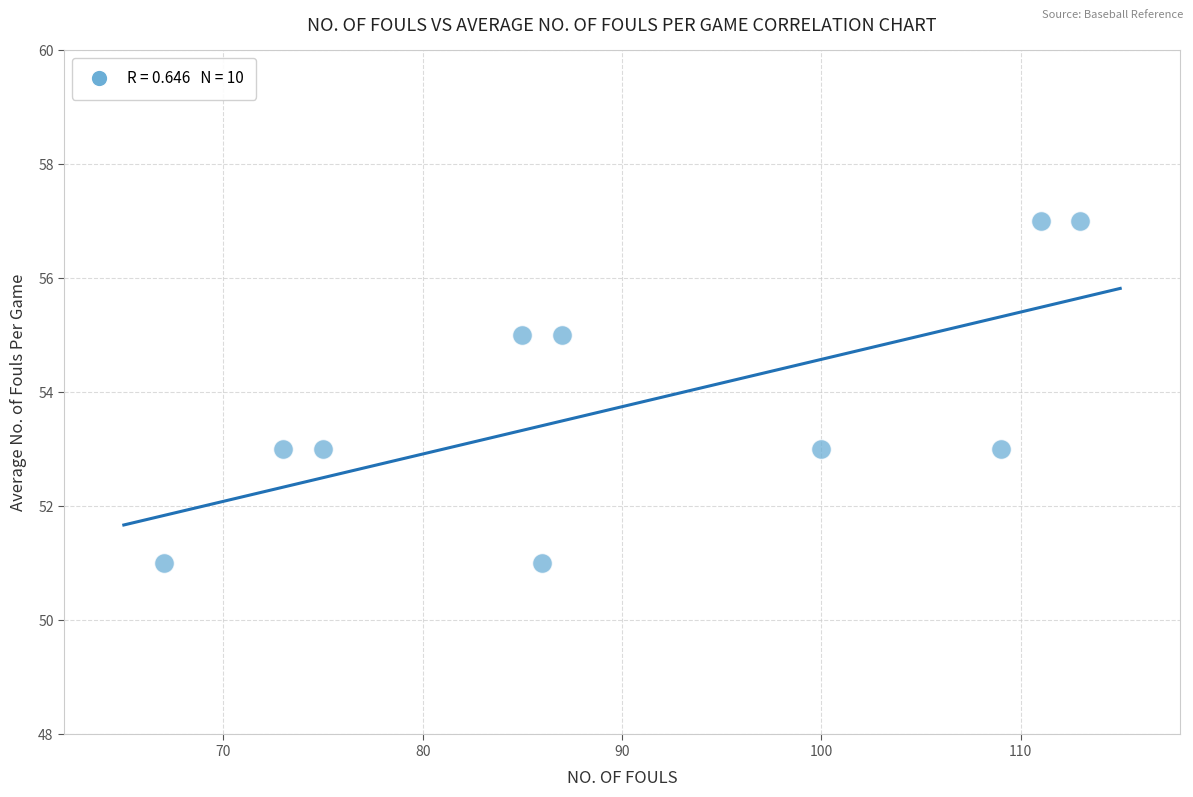

What is the range of X values (max minus min)?

46